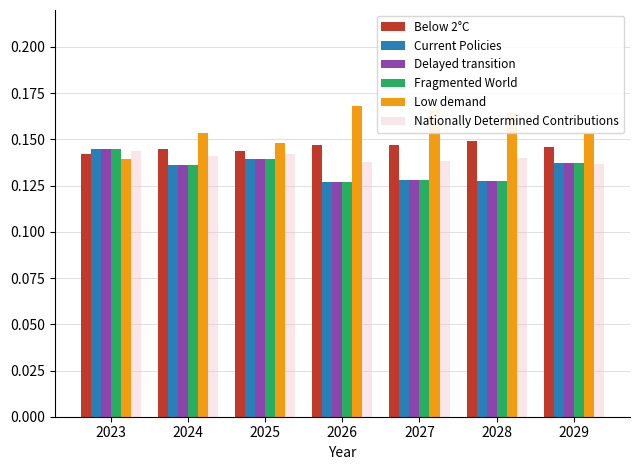

Which series has the widest spread of values?

Low demand